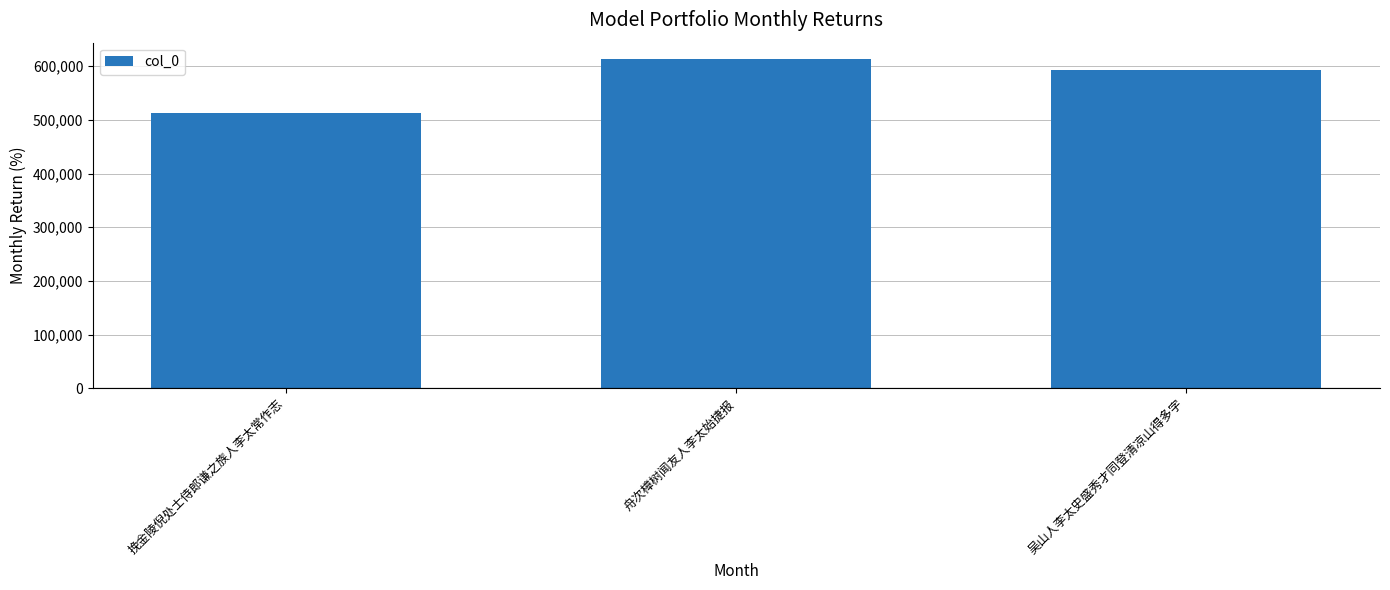

True or false: the data shows 613102 at 舟次樟树闻友人李太始捷报.

True